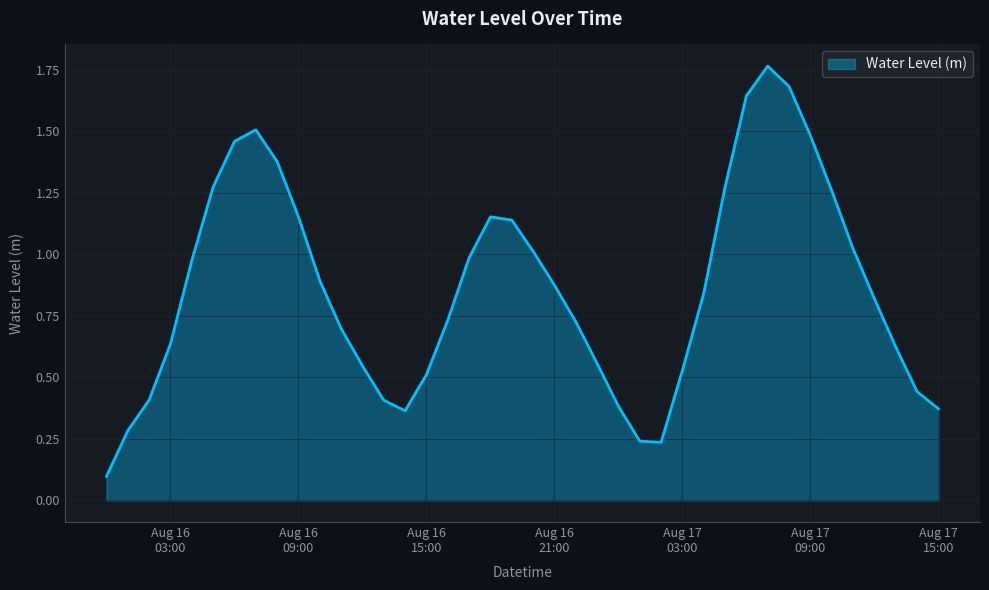

Does the chart have visible grid lines?

Yes